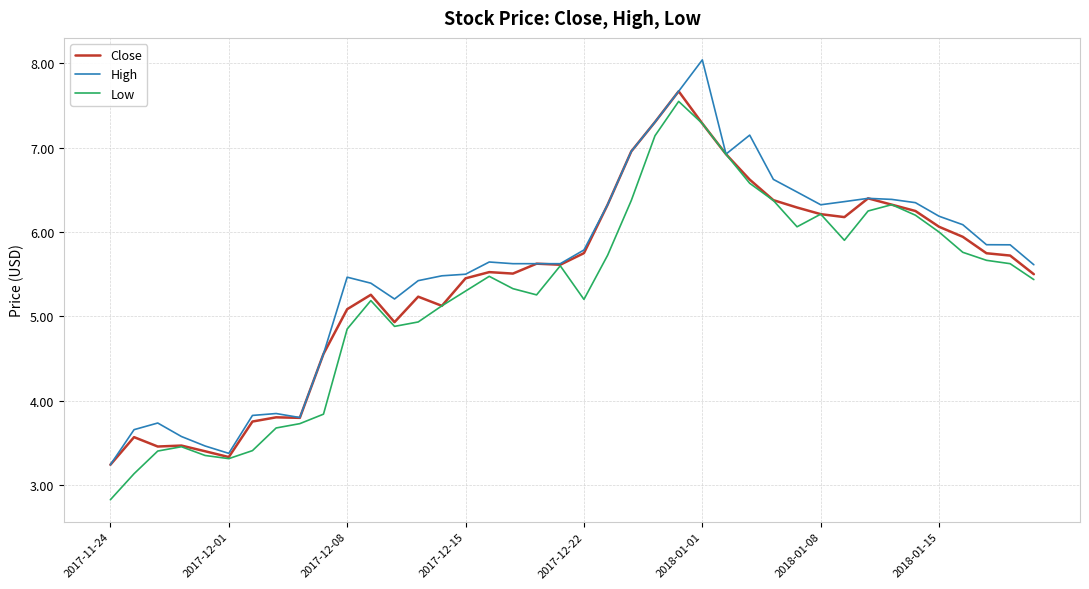

What is the minimum value for High?

3.2